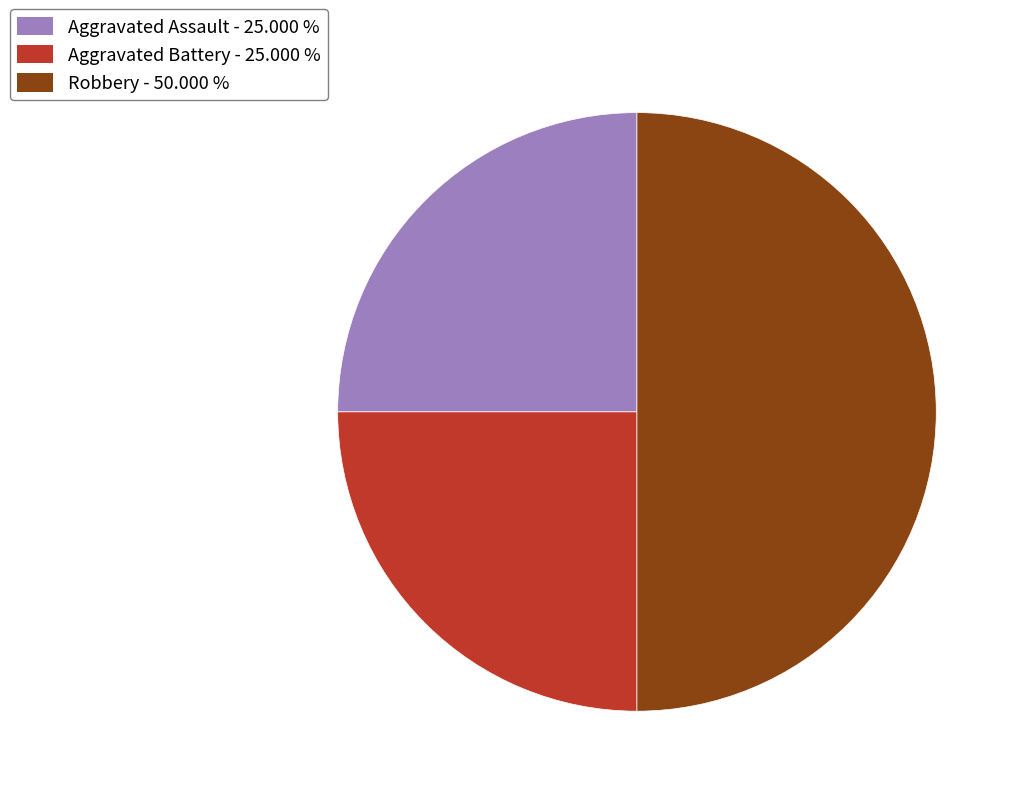

Is the sum of Aggravated Battery - 25.000 % and Robbery - 50.000 % greater than half?

Yes